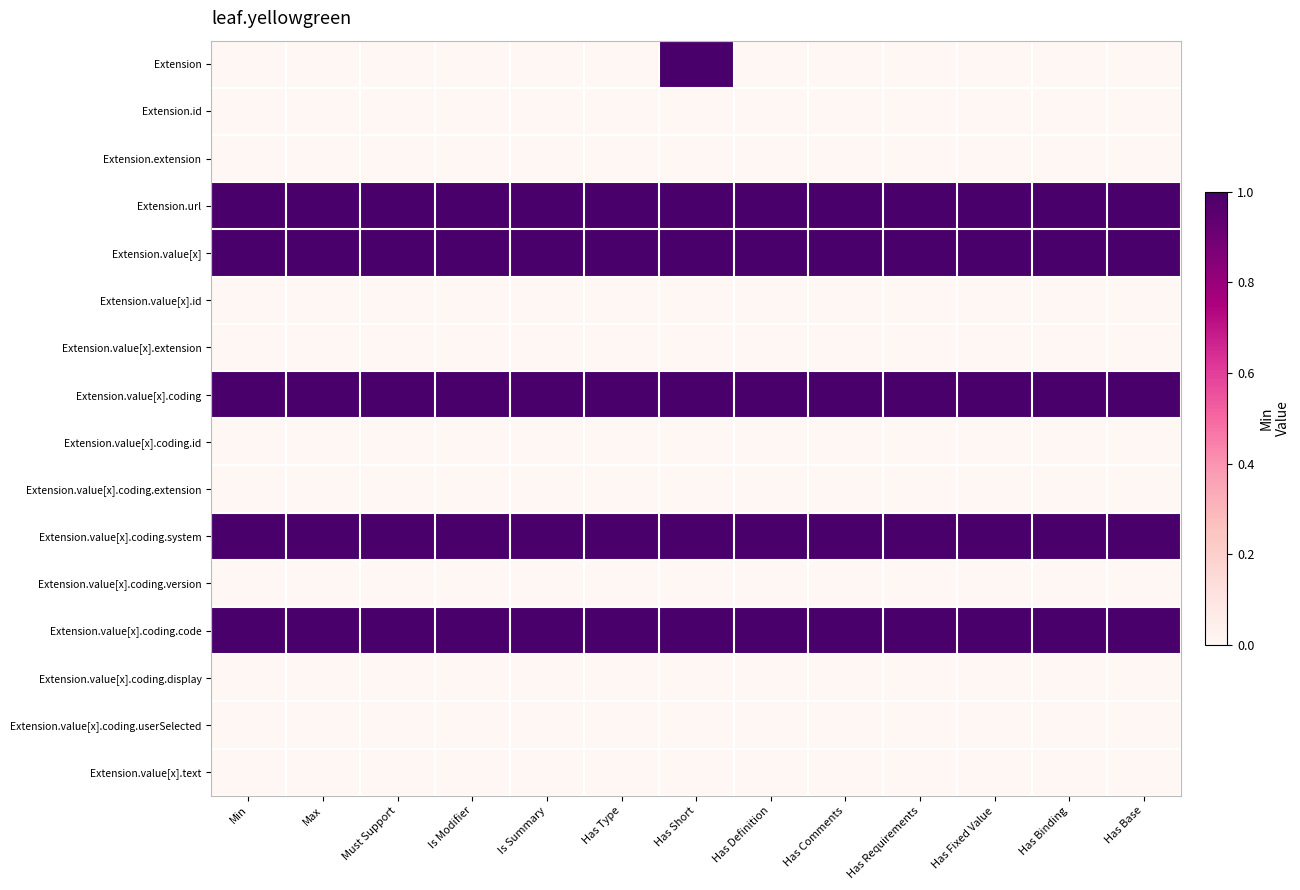

Rank the series at Max from lowest to highest value.

Extension, Extension.id, Extension.extension, Extension.value[x].id, Extension.value[x].extension, Extension.value[x].coding.id, Extension.value[x].coding.extension, Extension.value[x].coding.version, Extension.value[x].coding.display, Extension.value[x].coding.userSelected, Extension.value[x].text, Extension.url, Extension.value[x], Extension.value[x].coding, Extension.value[x].coding.system, Extension.value[x].coding.code